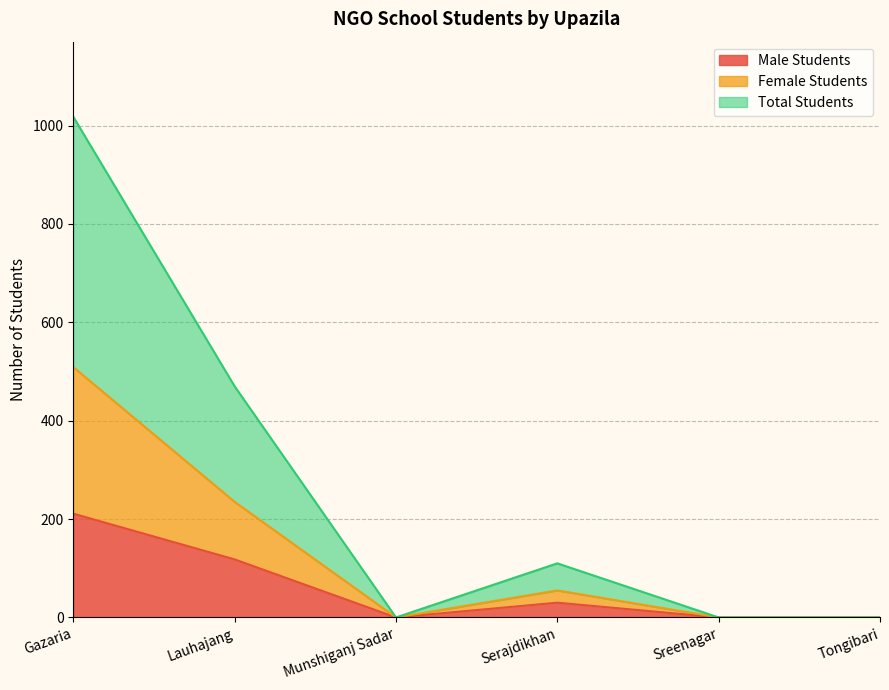

At which label does Male Students reach its peak?

Gazaria